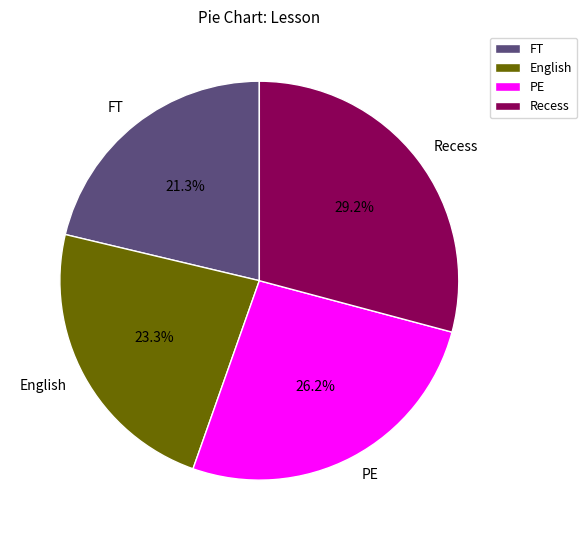

Which category has the smallest portion of the pie?

FT